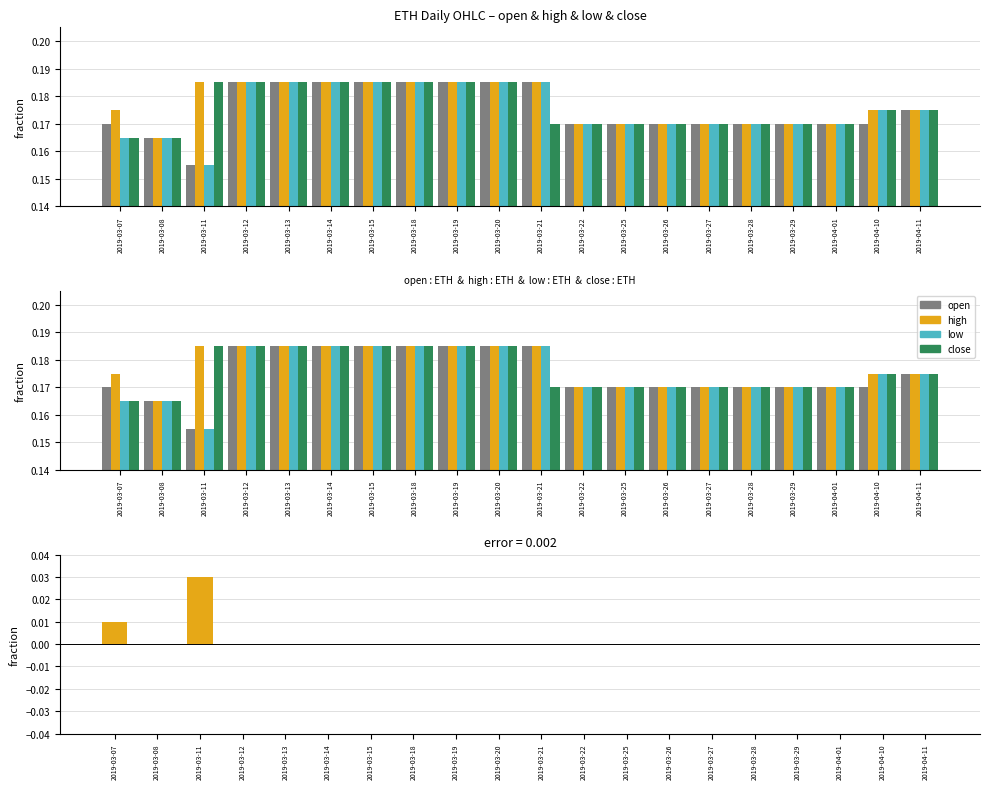

Count the open values in the range 0 to 1.

20